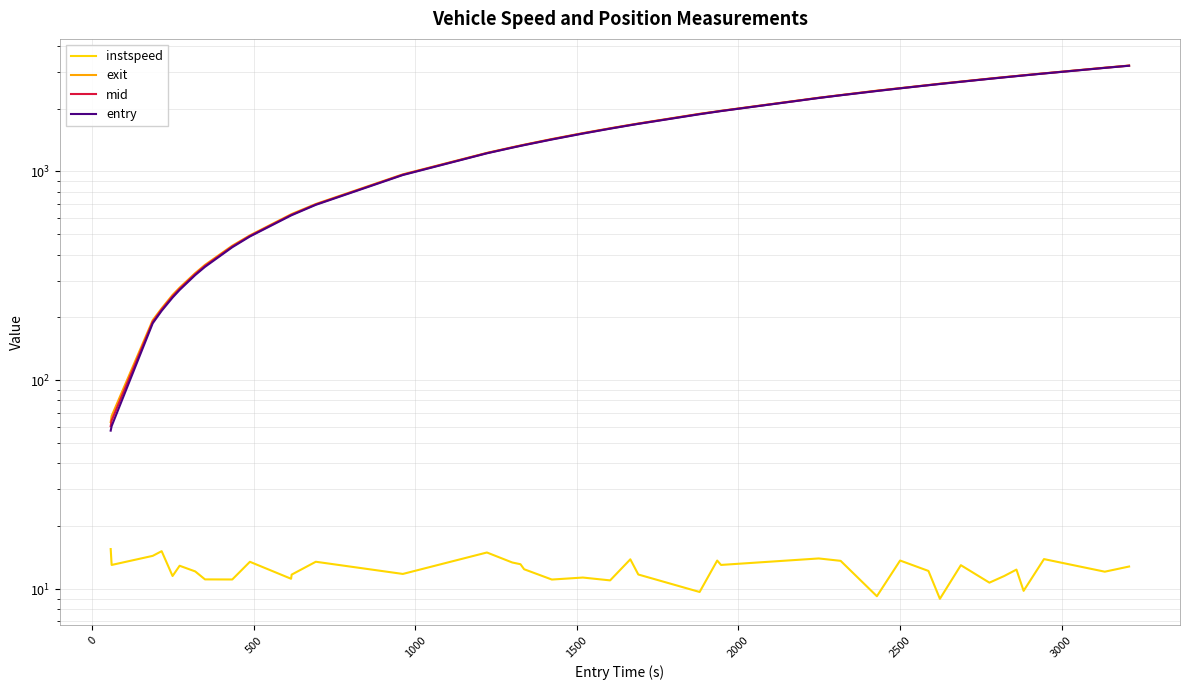

Reading right to left, what are all the values shown in this chart?

instspeed: 12.8	12.1	13.9	9.8	12.4	11.5	10.7	13.0	9.0	12.2	13.7	9.2	13.6	14.0	13.0	13.7	9.7	11.7	13.9	11.0	11.3	11.1	12.4	13.1	13.4	15.0	11.8	13.5	11.7	11.2	13.5	11.1	11.1	12.1	12.9	11.5	15.2	14.4	13.0	15.5
exit: 3215.3	3140.8	2951.5	2890.4	2866.9	2831.0	2784.5	2694.8	2632.8	2594.9	2506.4	2438.4	2322.4	2254.8	1952.5	1940.2	1888.5	1697.1	1672.3	1610.3	1526.3	1430.4	1343.4	1332.0	1306.3	1227.3	968.5	698.5	625.4	623.1	494.1	441.0	356.9	326.0	277.6	256.2	221.0	193.8	67.4	63.0
mid: 3212.0	3137.2	2948.5	2886.3	2863.6	2826.5	2780.5	2691.4	2628.1	2591.3	2503.2	2433.0	2319.3	2251.5	1949.3	1937.2	1884.1	1693.6	1669.3	1606.5	1522.4	1426.5	1340.1	1328.6	1303.2	1224.5	965.0	695.1	621.1	619.2	491.2	437.1	353.1	322.4	274.1	252.4	218.1	190.5	64.1	60.2
entry: 3208.6	3133.4	2945.3	2882.2	2860.1	2822.4	2776.4	2688.1	2623.2	2587.8	2500.1	2428.2	2316.0	2248.3	1945.9	1934.1	1879.7	1690.0	1665.3	1602.8	1518.4	1422.5	1336.7	1325.3	1300.0	1221.5	961.3	692.0	617.3	615.5	488.1	433.5	349.2	318.9	270.6	248.8	215.0	187.3	60.3	57.3